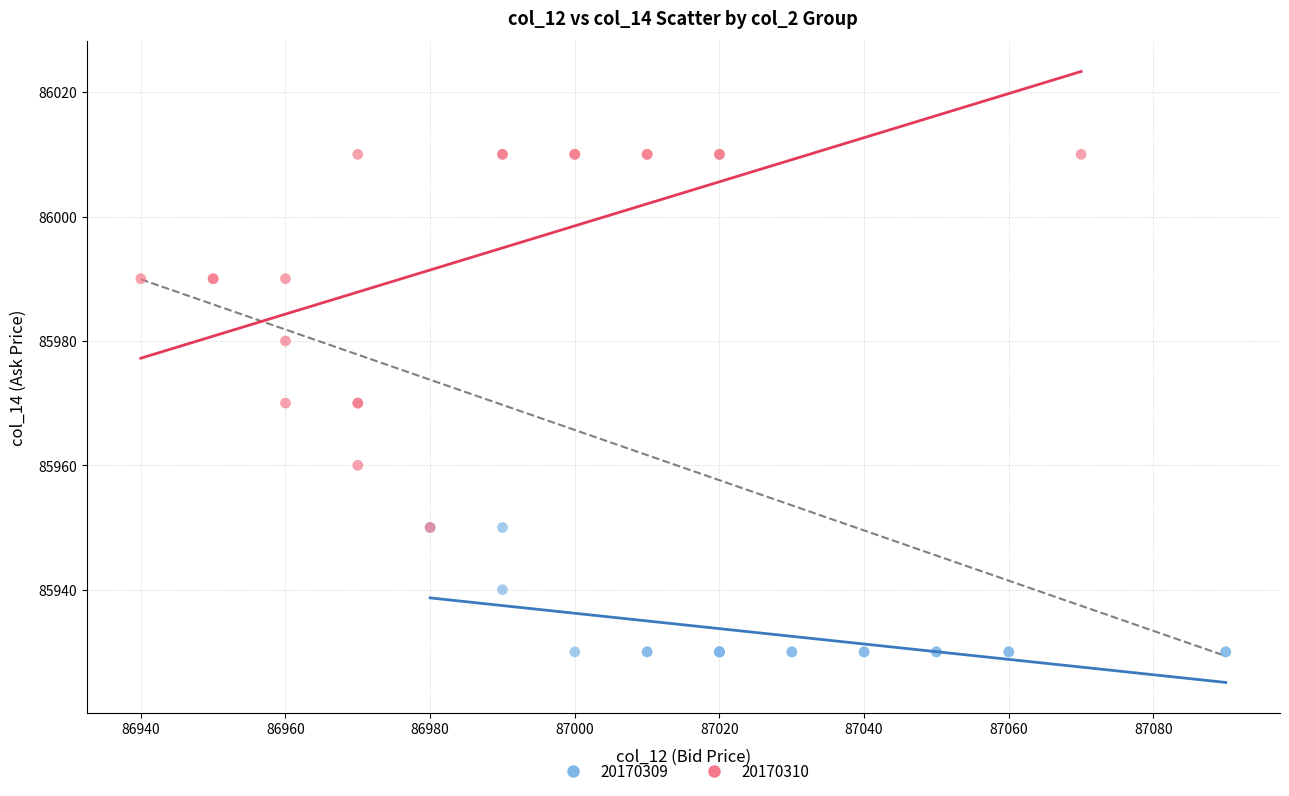

Which series reaches the minimum Y coordinate?

20170309